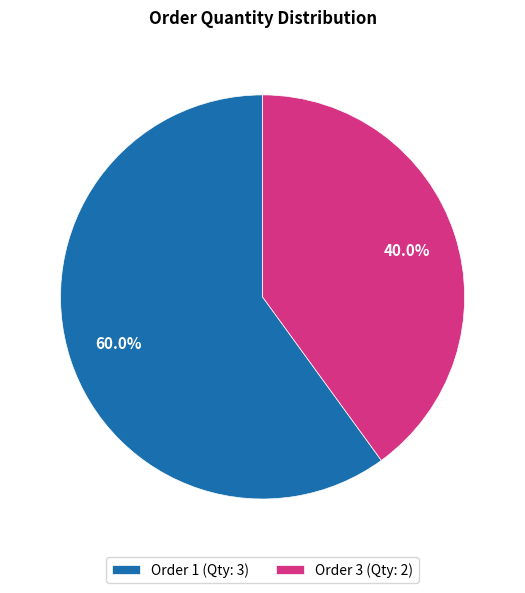

To the nearest percent, what is the difference between the largest and smallest slice percentages?

20%